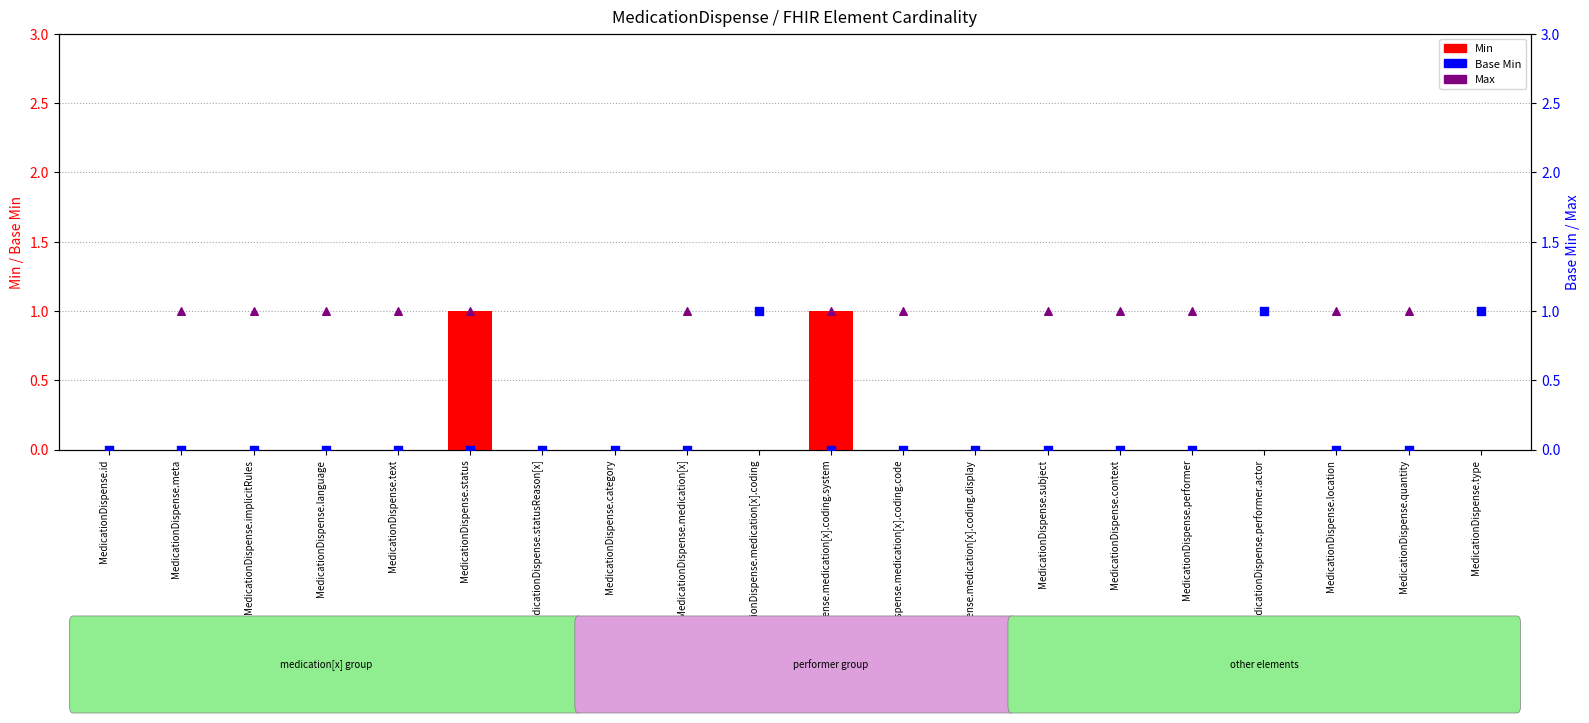

Which series reaches the maximum Y coordinate?

Min